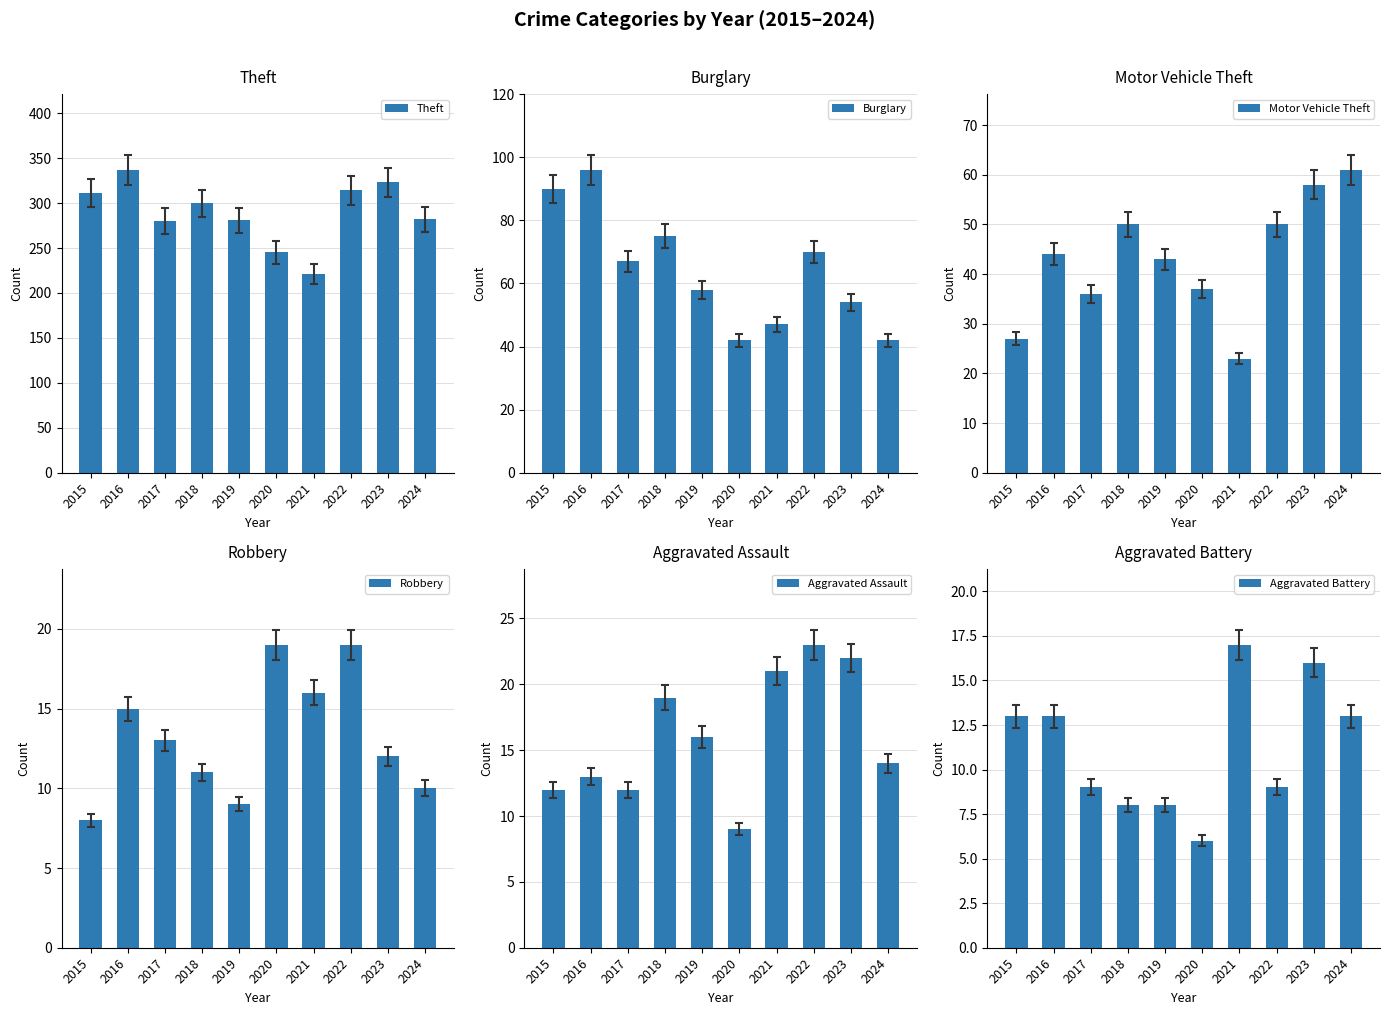

What is the sum of the Robbery values at 2015 and 2020?

27